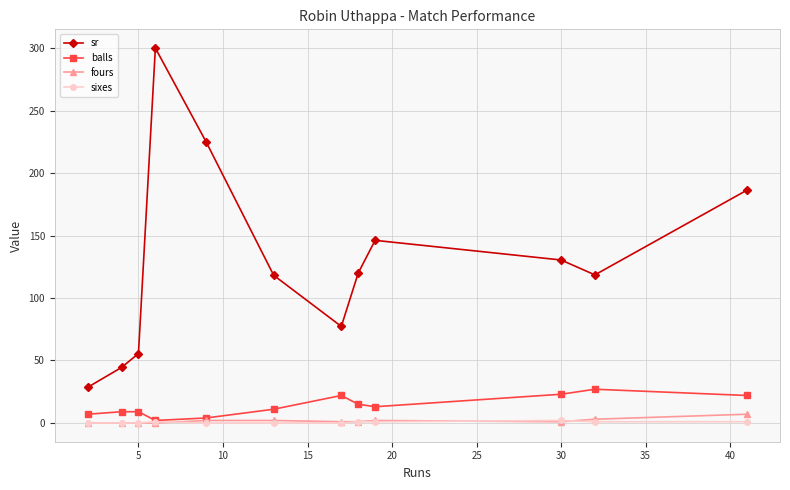

True or false: fours and sr intersect in this chart.

False